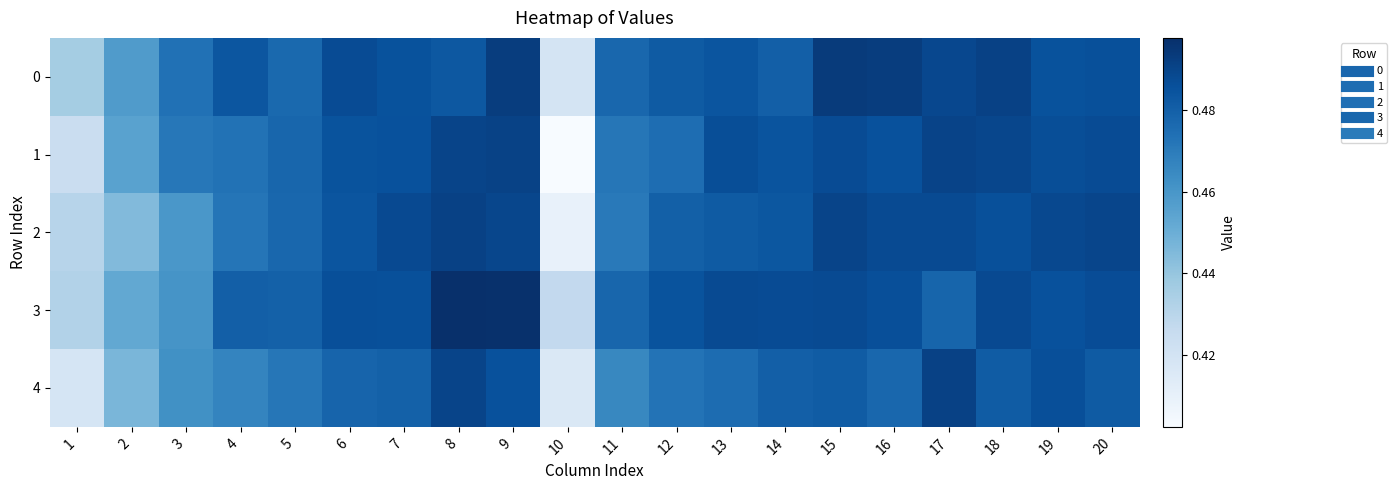

Reading right to left, extract all data points from this chart.

0: 20=0.5	19=0.5	18=0.5	17=0.5	16=0.5	15=0.5	14=0.5	13=0.5	12=0.5	11=0.5	10=0.4	9=0.5	8=0.5	7=0.5	6=0.5	5=0.5	4=0.5	3=0.5	2=0.5	1=0.4
1: 20=0.5	19=0.5	18=0.5	17=0.5	16=0.5	15=0.5	14=0.5	13=0.5	12=0.5	11=0.5	10=0.4	9=0.5	8=0.5	7=0.5	6=0.5	5=0.5	4=0.5	3=0.5	2=0.5	1=0.4
2: 20=0.5	19=0.5	18=0.5	17=0.5	16=0.5	15=0.5	14=0.5	13=0.5	12=0.5	11=0.5	10=0.4	9=0.5	8=0.5	7=0.5	6=0.5	5=0.5	4=0.5	3=0.5	2=0.4	1=0.4
3: 20=0.5	19=0.5	18=0.5	17=0.5	16=0.5	15=0.5	14=0.5	13=0.5	12=0.5	11=0.5	10=0.4	9=0.5	8=0.5	7=0.5	6=0.5	5=0.5	4=0.5	3=0.5	2=0.5	1=0.4
4: 20=0.5	19=0.5	18=0.5	17=0.5	16=0.5	15=0.5	14=0.5	13=0.5	12=0.5	11=0.5	10=0.4	9=0.5	8=0.5	7=0.5	6=0.5	5=0.5	4=0.5	3=0.5	2=0.4	1=0.4